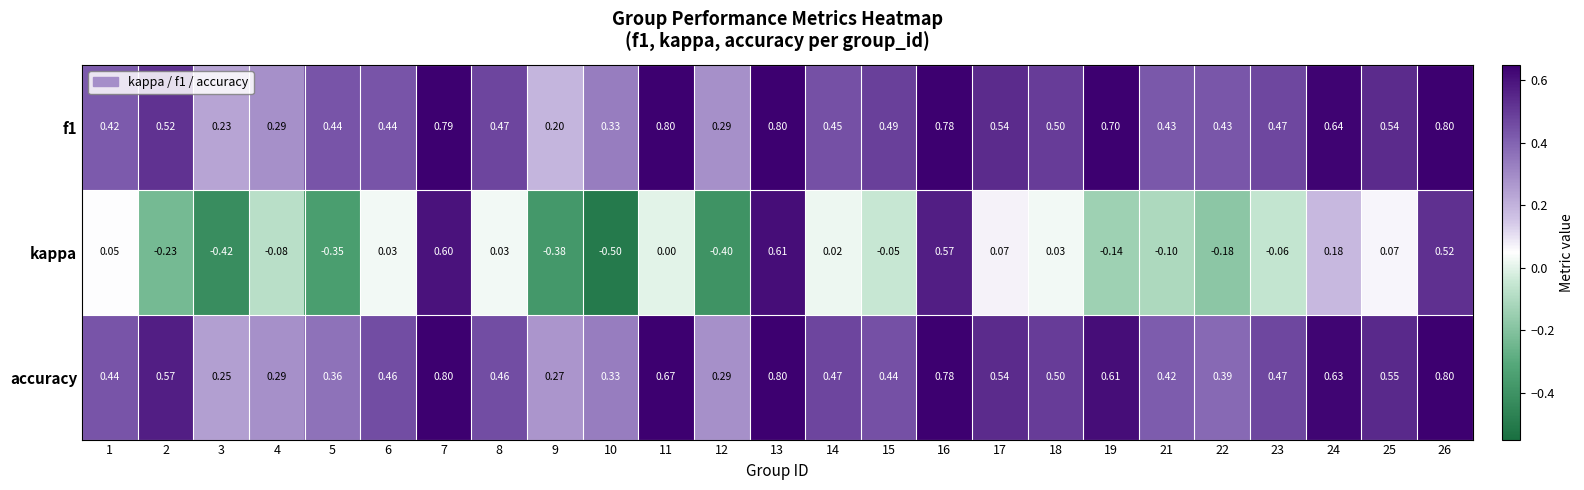

Is the value of accuracy at 22 greater than the value of kappa at 11?

Yes